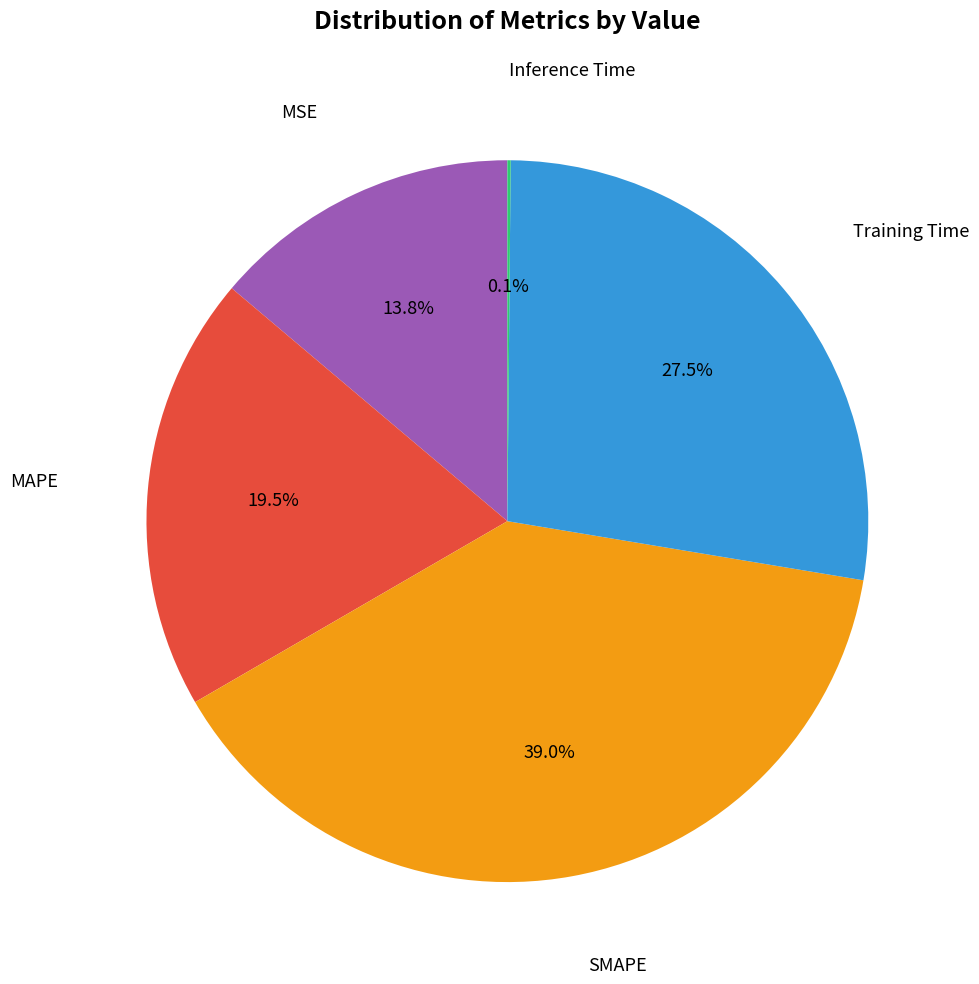

Does any single category account for the majority?

No